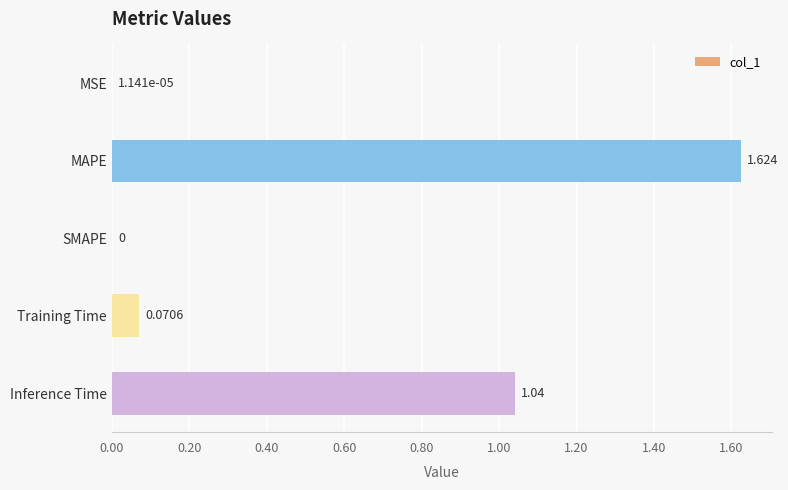

Which has a higher value, Inference Time or MSE?

Inference Time